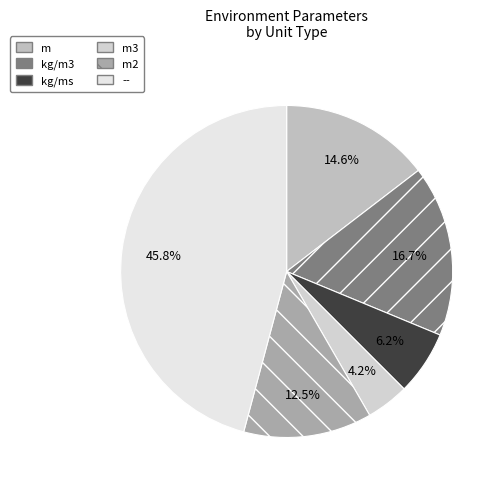

How many slices are in this pie chart?

6